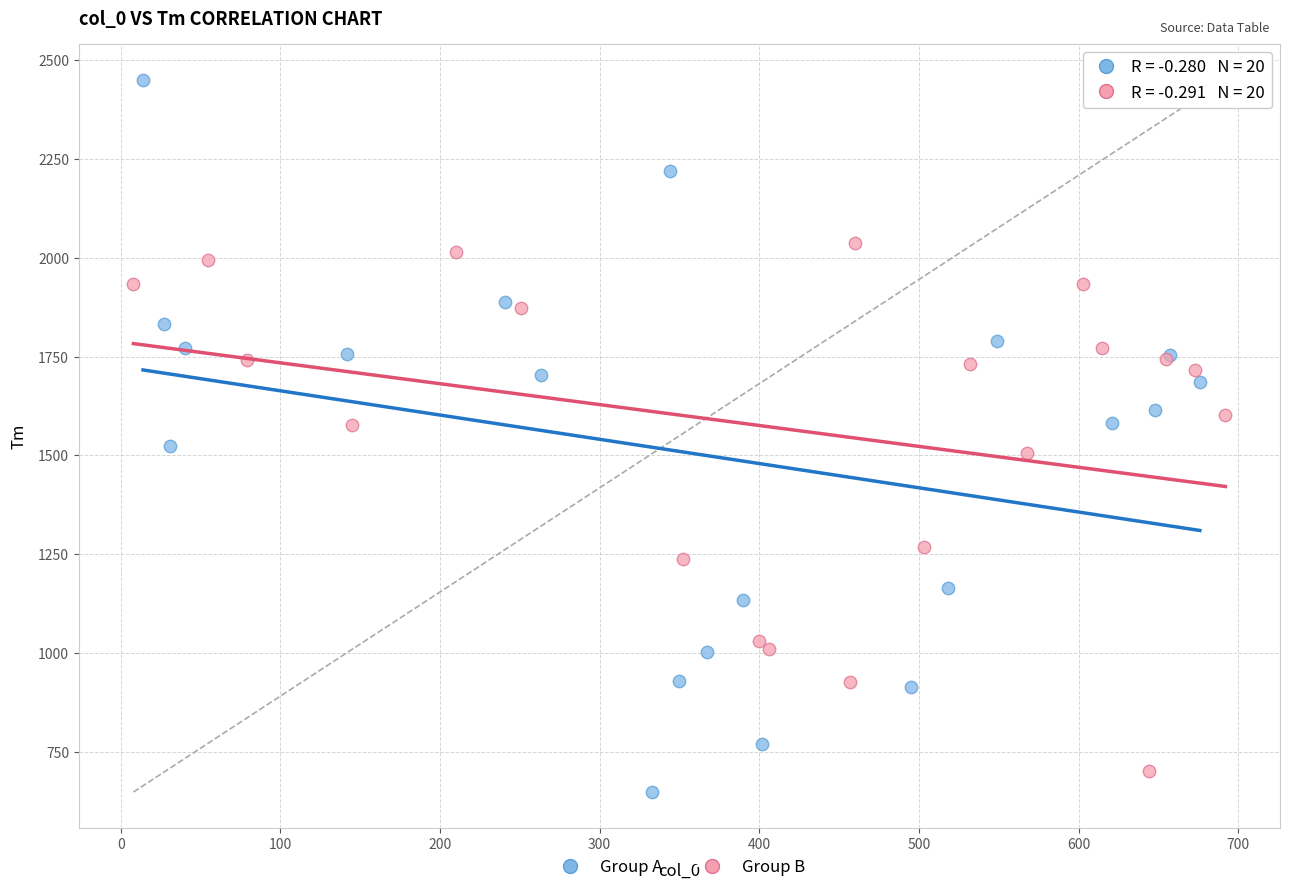

Which series reaches the minimum Y coordinate?

Group A